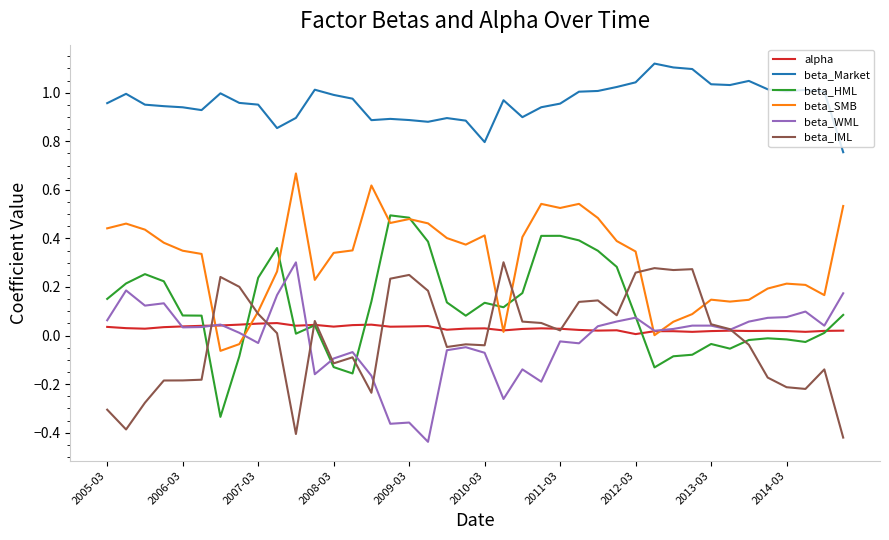

Which series has the largest total across all categories?

beta_Market